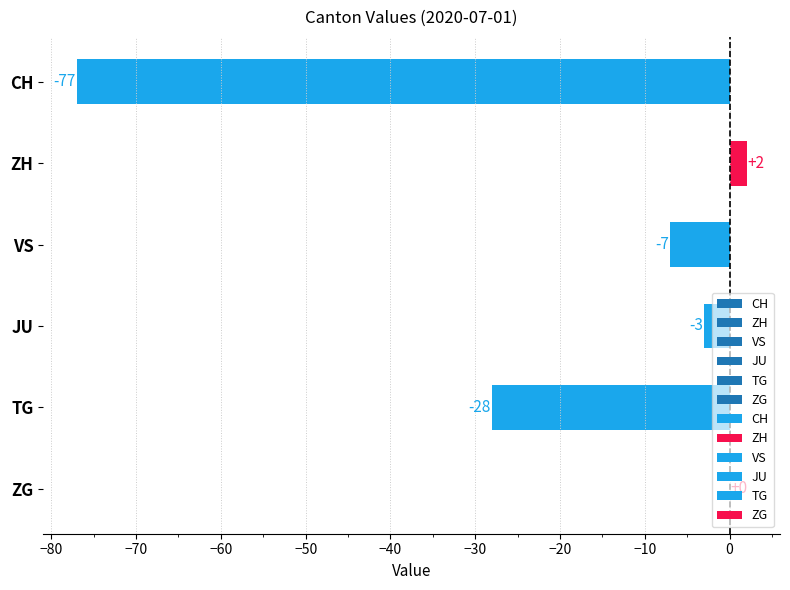

At which category does the chart reach its minimum across all series?

CH